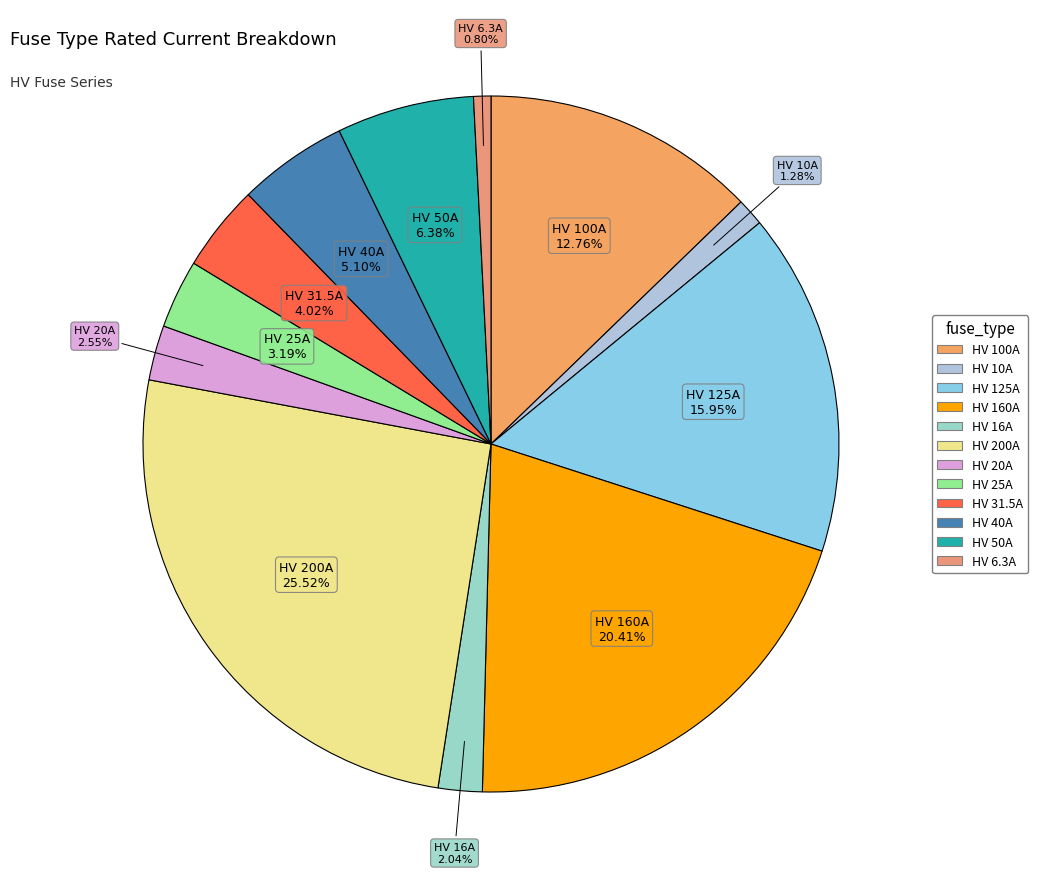

Combined, what portion of the pie is HV 16A and HV 31.5A?

6.1%